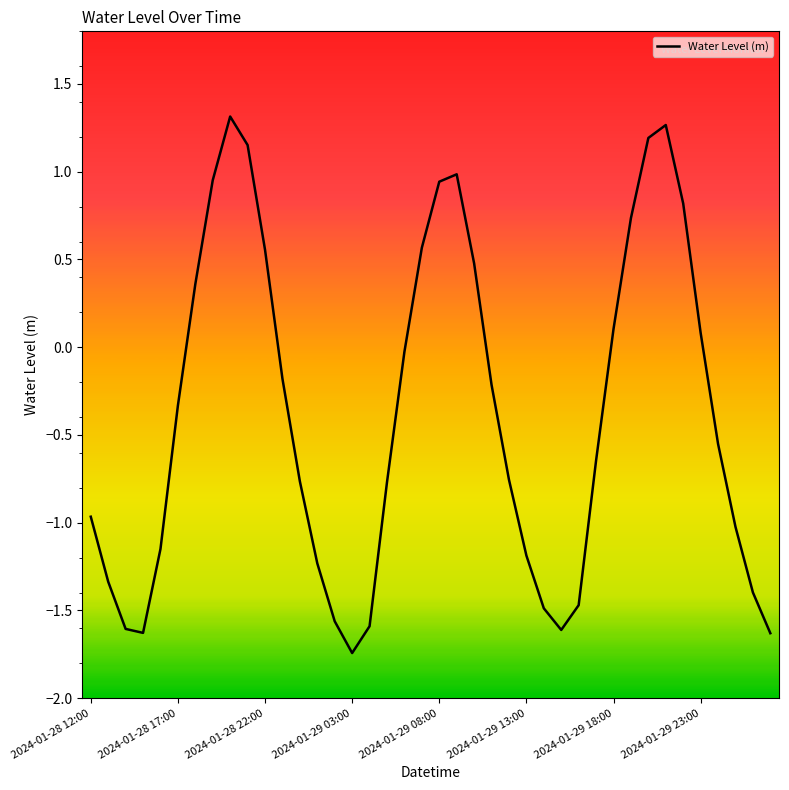

How many positive values are there?

15